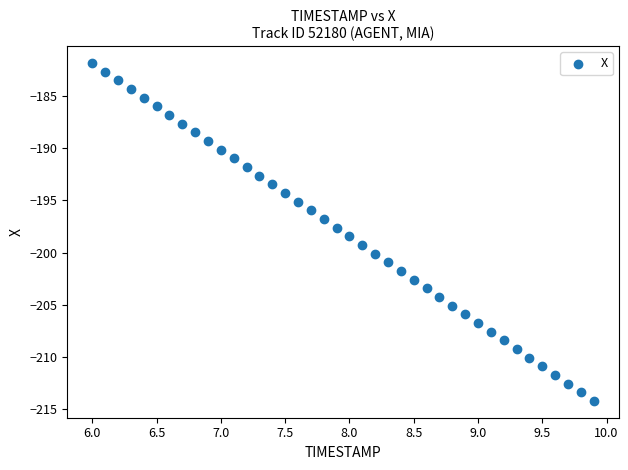

What is the range of X values (max minus min)?

3.9